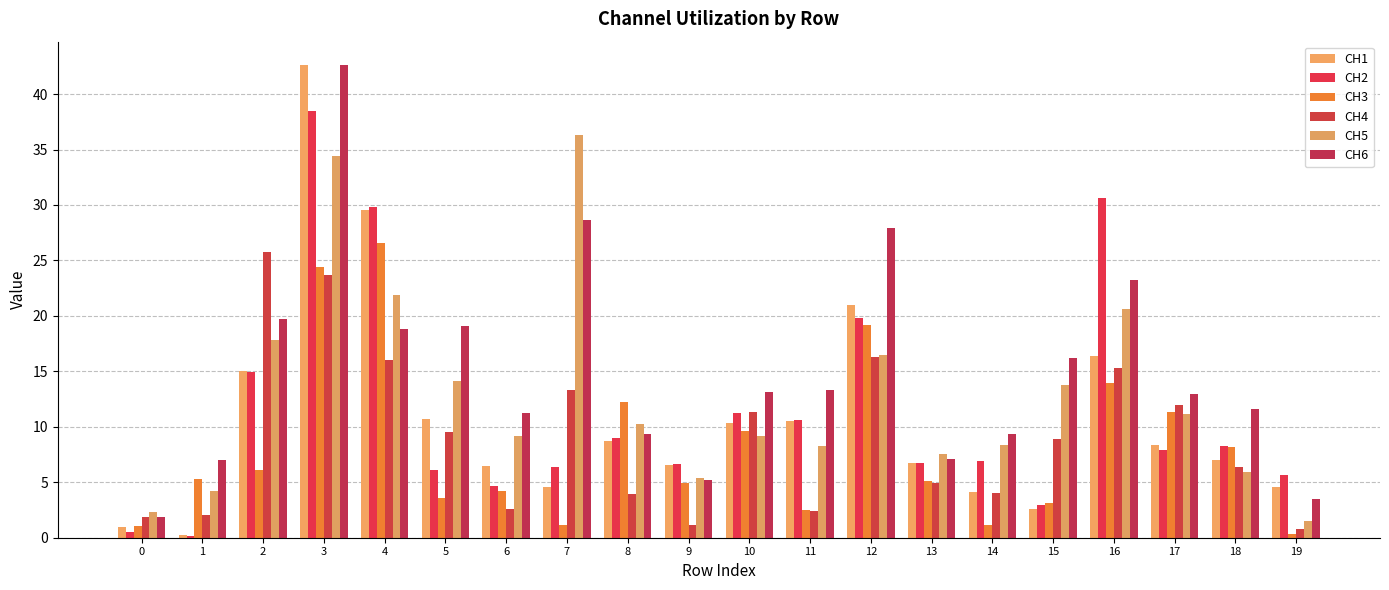

The CH5 series shows 5.8 at 17. True or false?

False